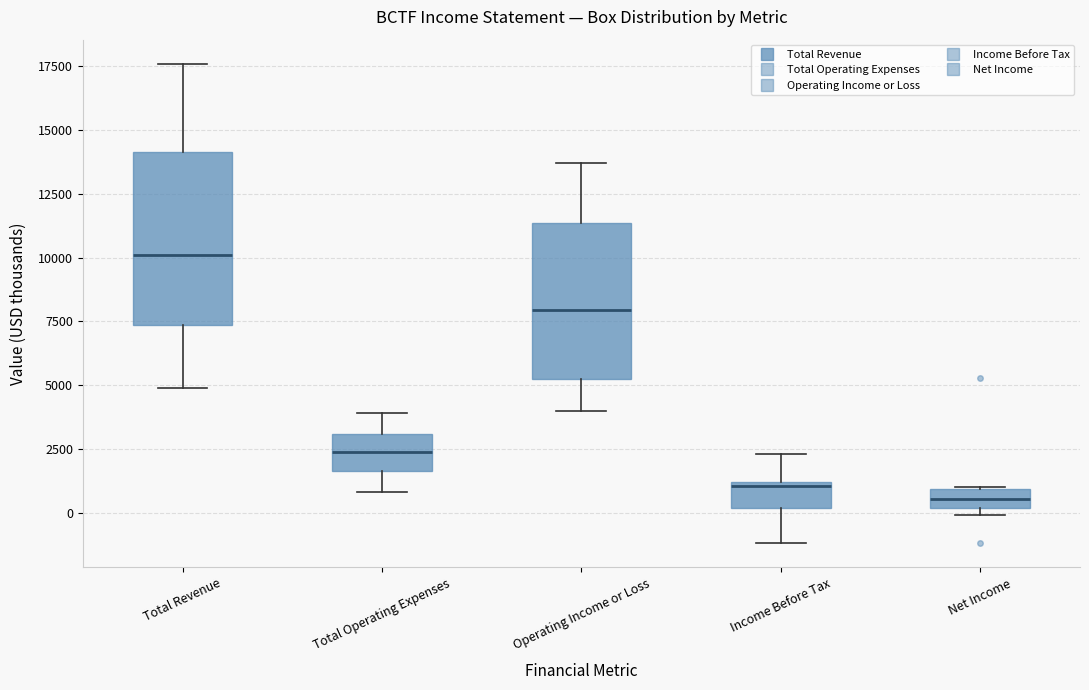

Where does the lower whisker of the box for Total Revenue end on the y-axis? The values are not printed on the chart, so give them approximately, as read against the axis.

5000